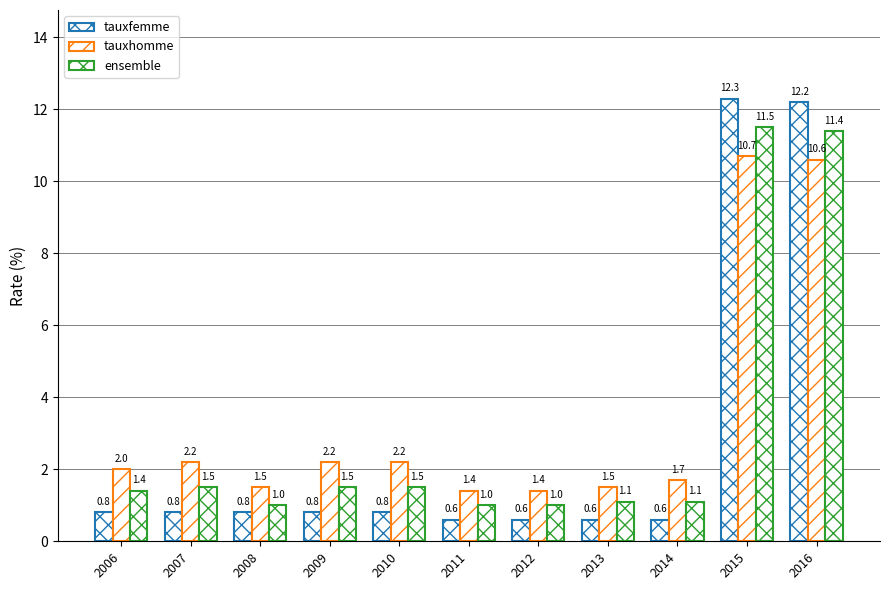

What is the highest value of the tauxfemme series?

12.3